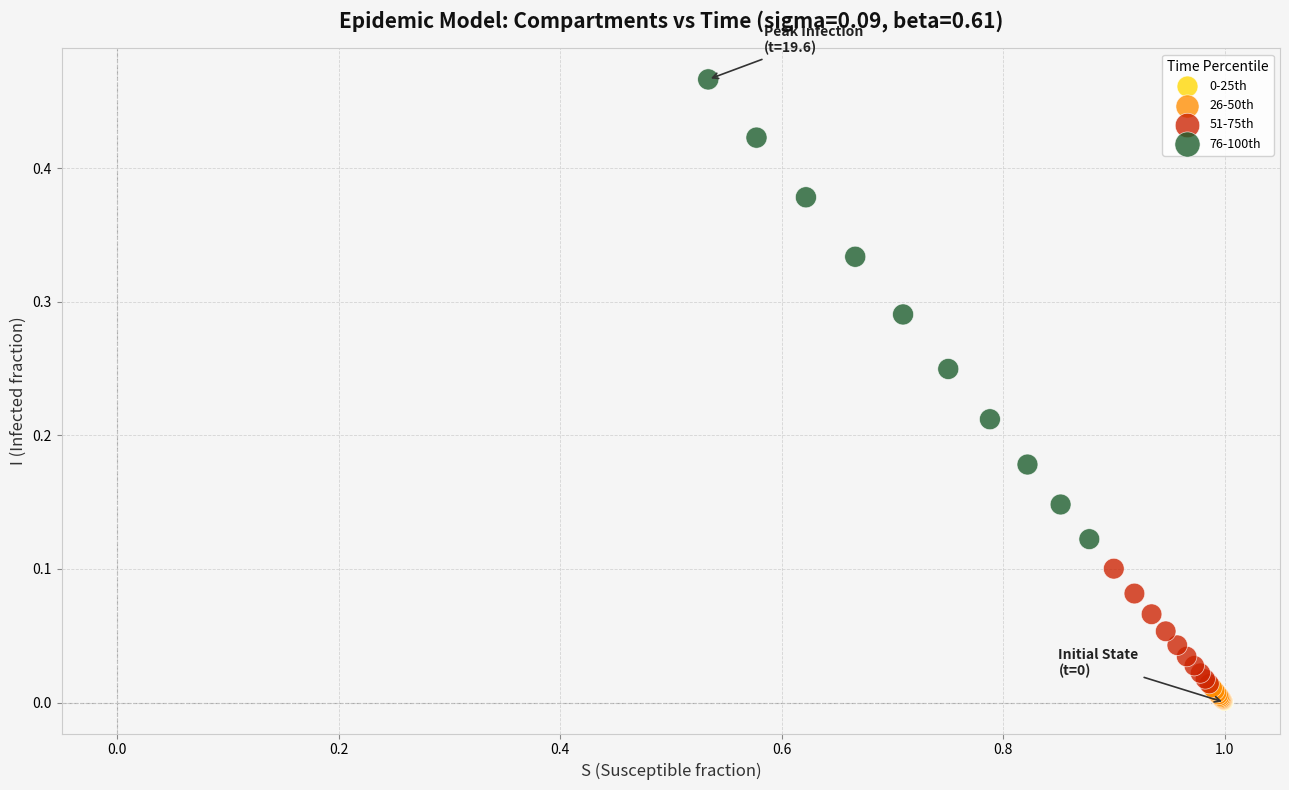

Which series reaches the maximum Y coordinate?

76-100th